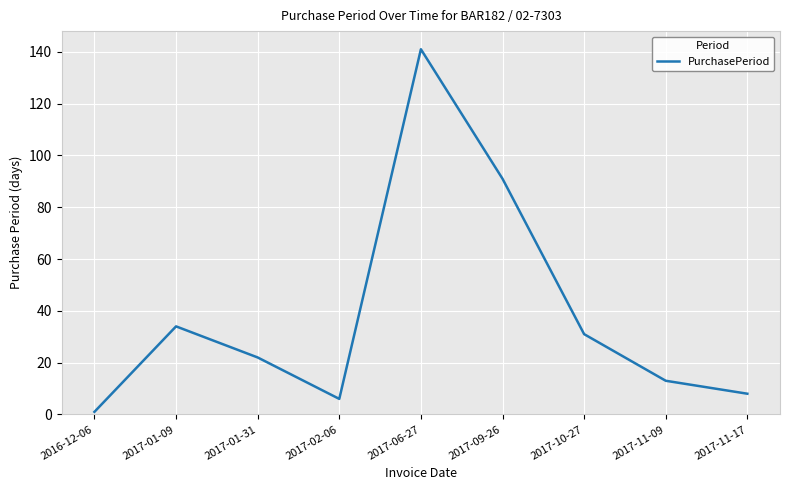

What position from the left is 2017-01-09?

2